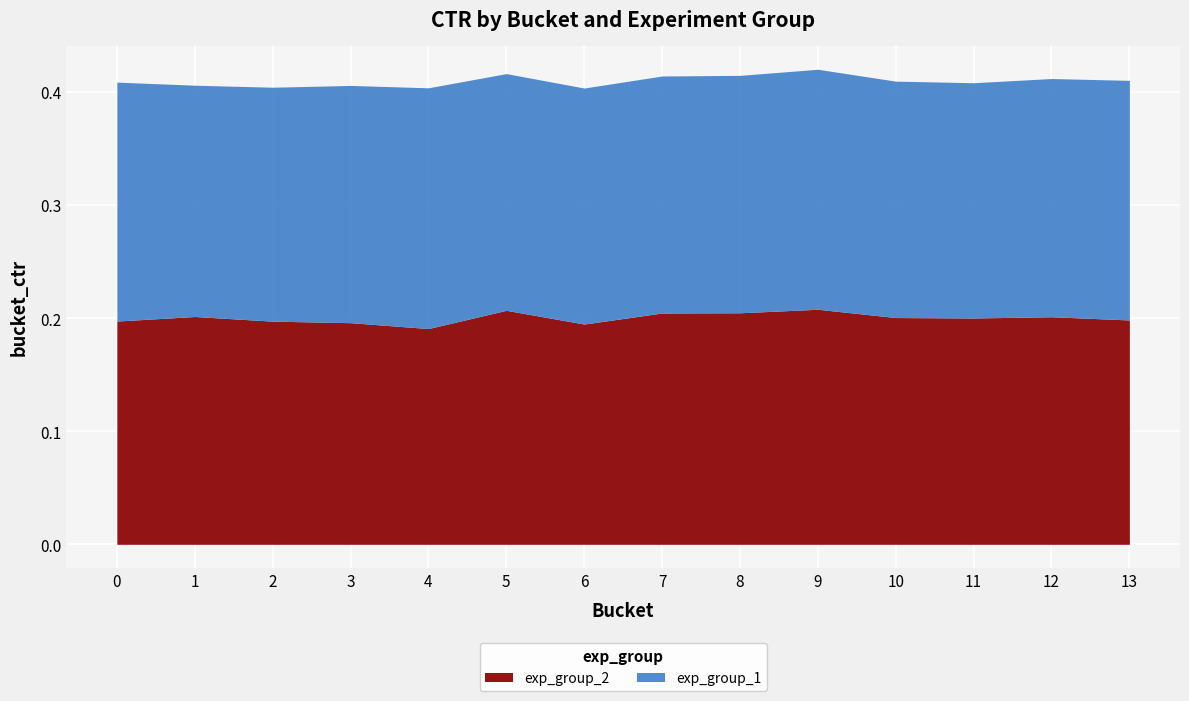

What is the sum of all exp_group_2 values?

2.8